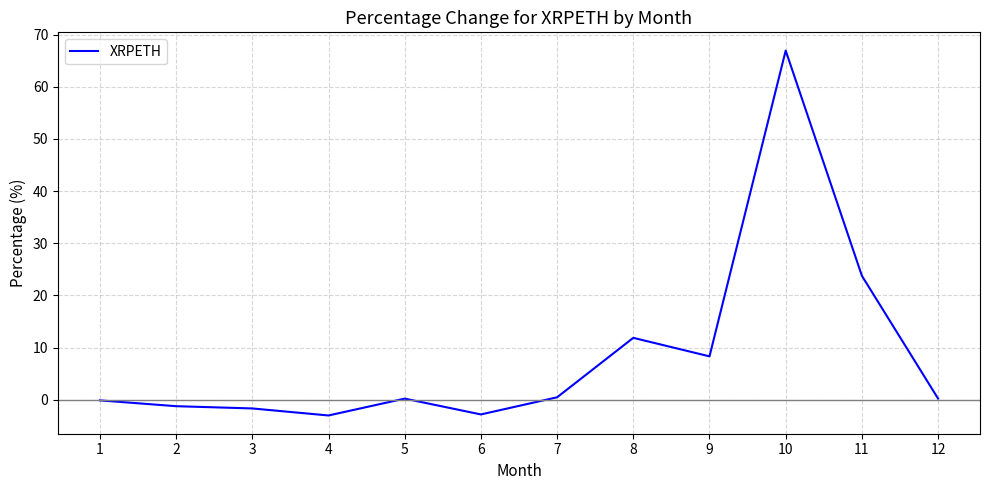

Which category has the highest value across all series?

10